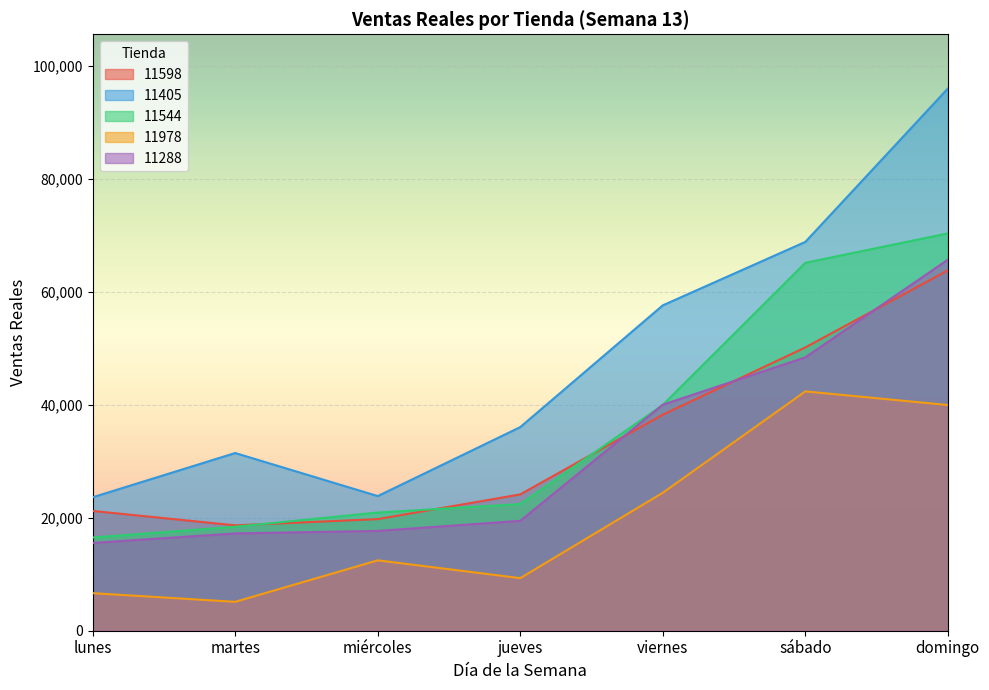

How many interior local peaks does the 11405 series have?

1